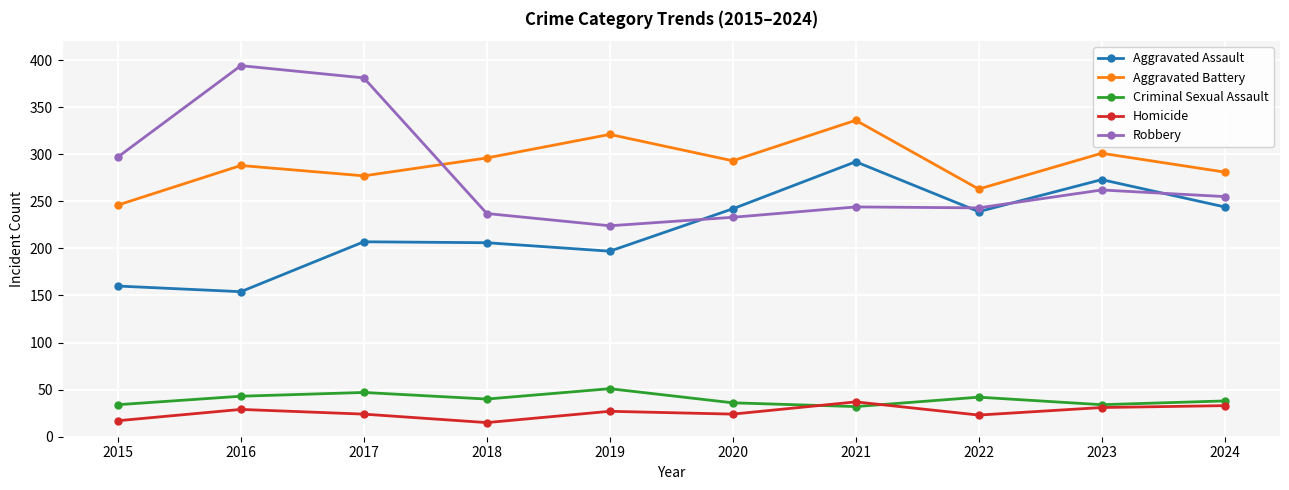

What is the highest value of the Aggravated Assault series?

292